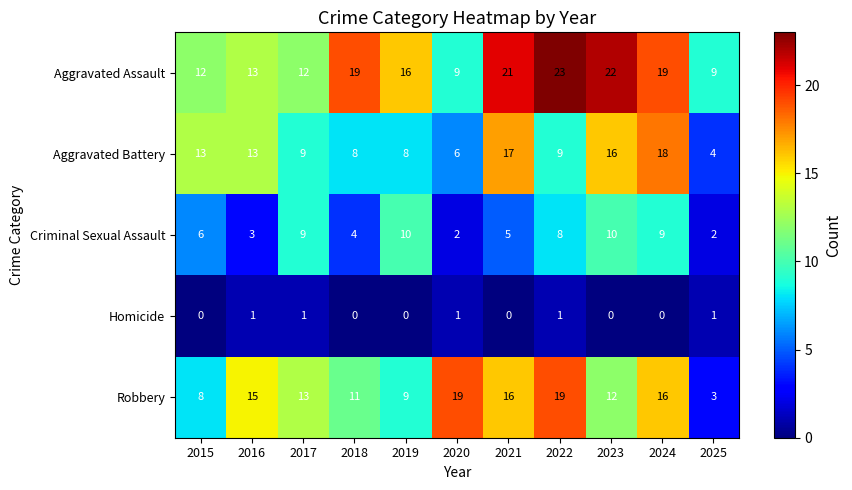

What is the maximum value shown in the chart?

23